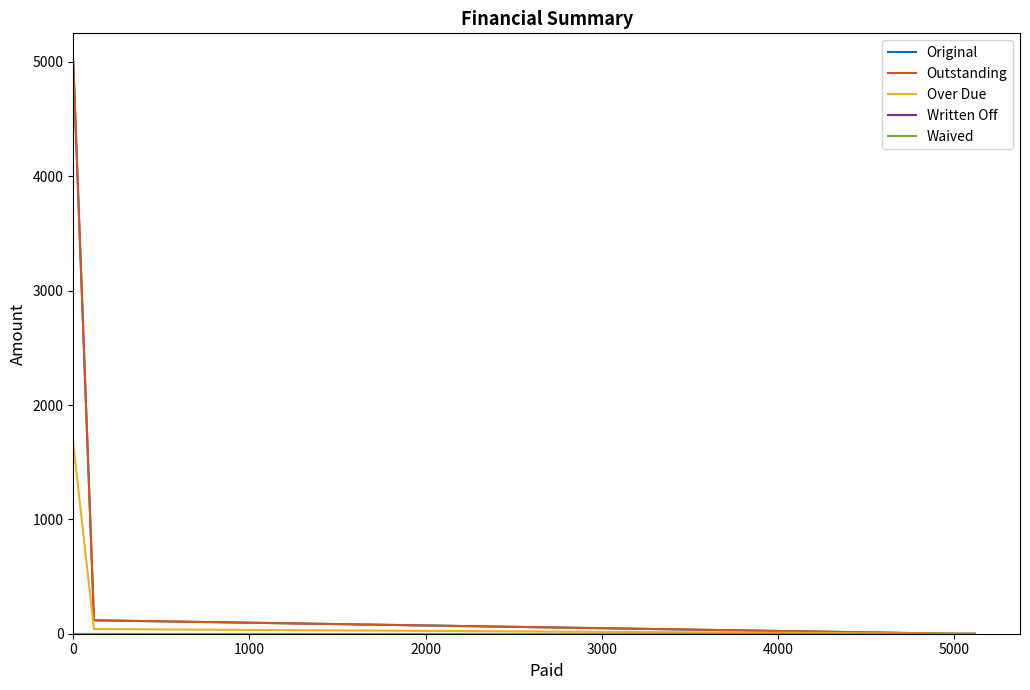

Is this an area chart (filled region under the line)?

No